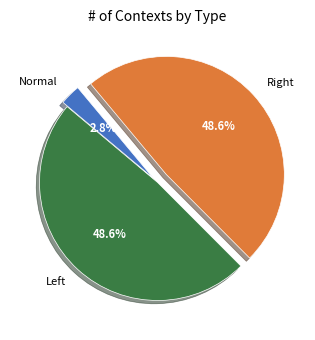

To the nearest percent, what is the difference between the largest and smallest slice percentages?

46%